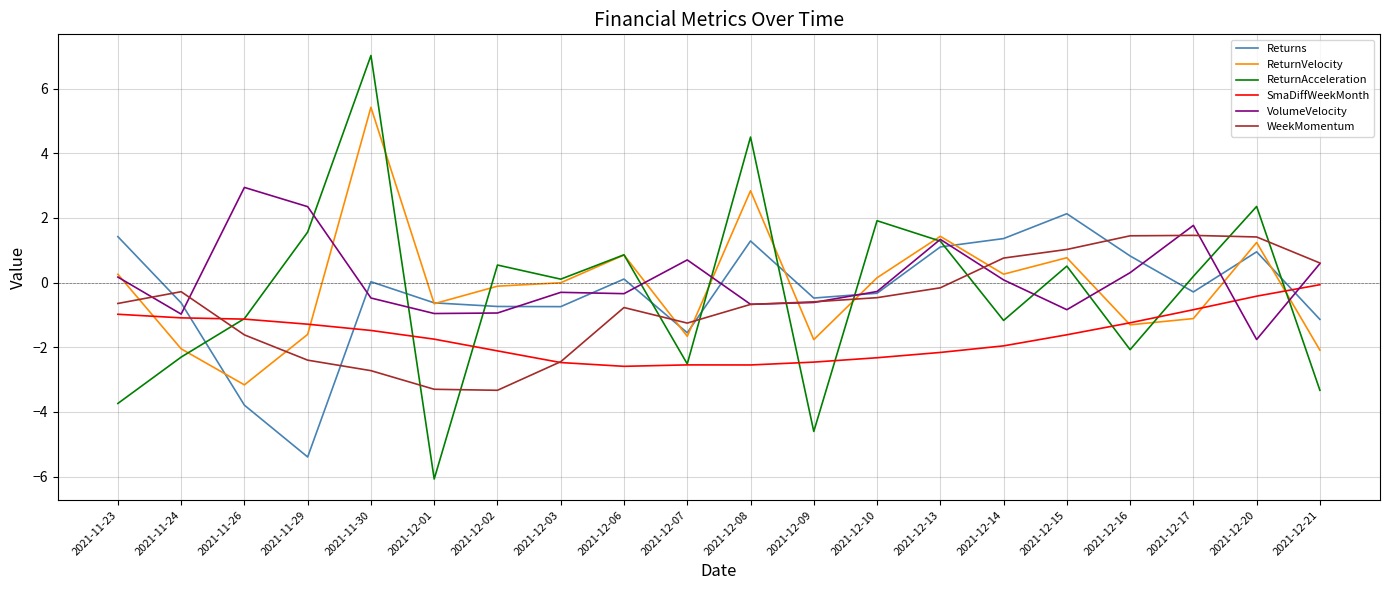

At which category is the sum across all series the highest?

2021-11-30